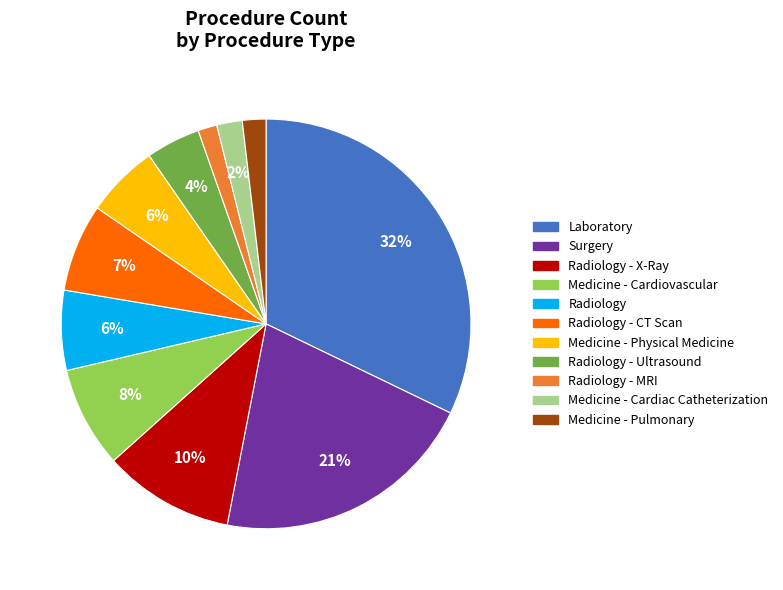

To the nearest percent, what is the average slice percentage?

9%